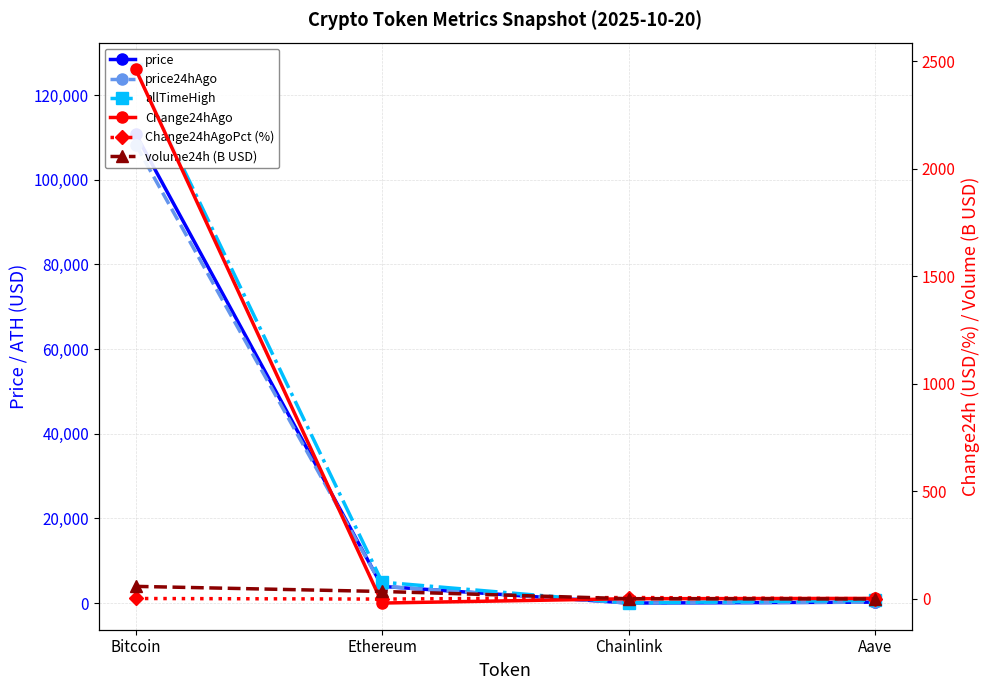

The value of price24hAgo at Bitcoin is 177564.5. True or false?

False